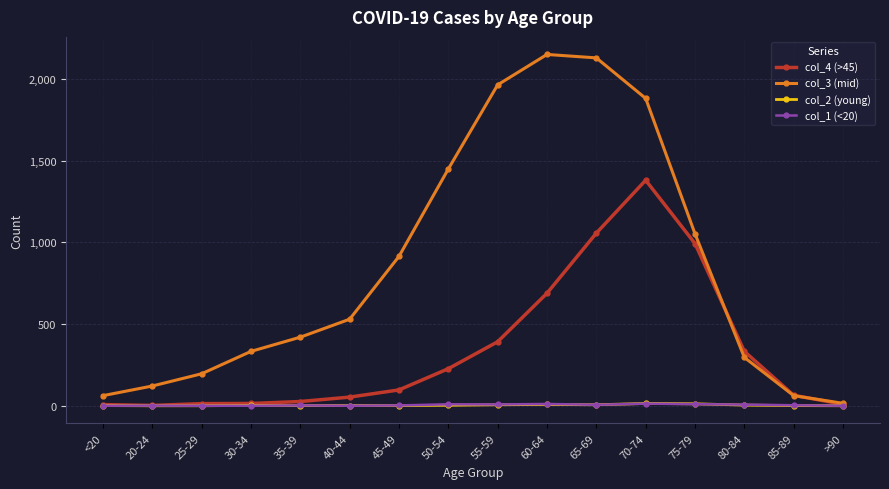

Is it true that col_4 (>45) equals 1381 at 70-74?

True